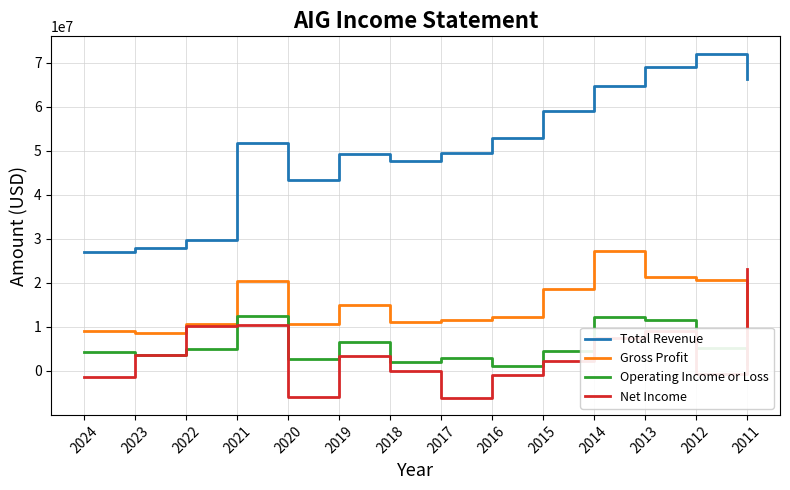

Where is the first local minimum for Total Revenue?

2020